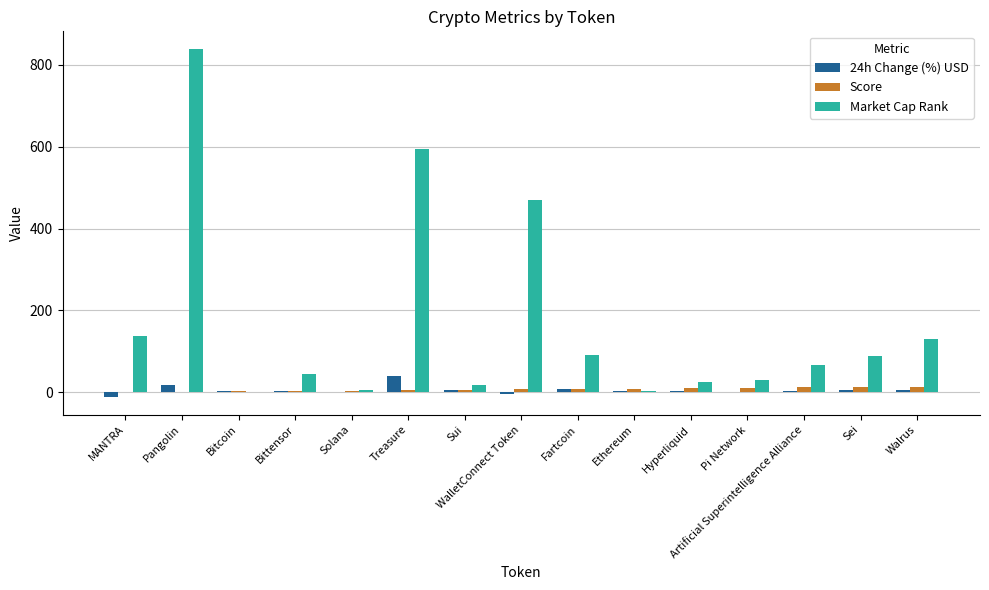

Which series changed the most between Treasure and Hyperliquid?

Market Cap Rank